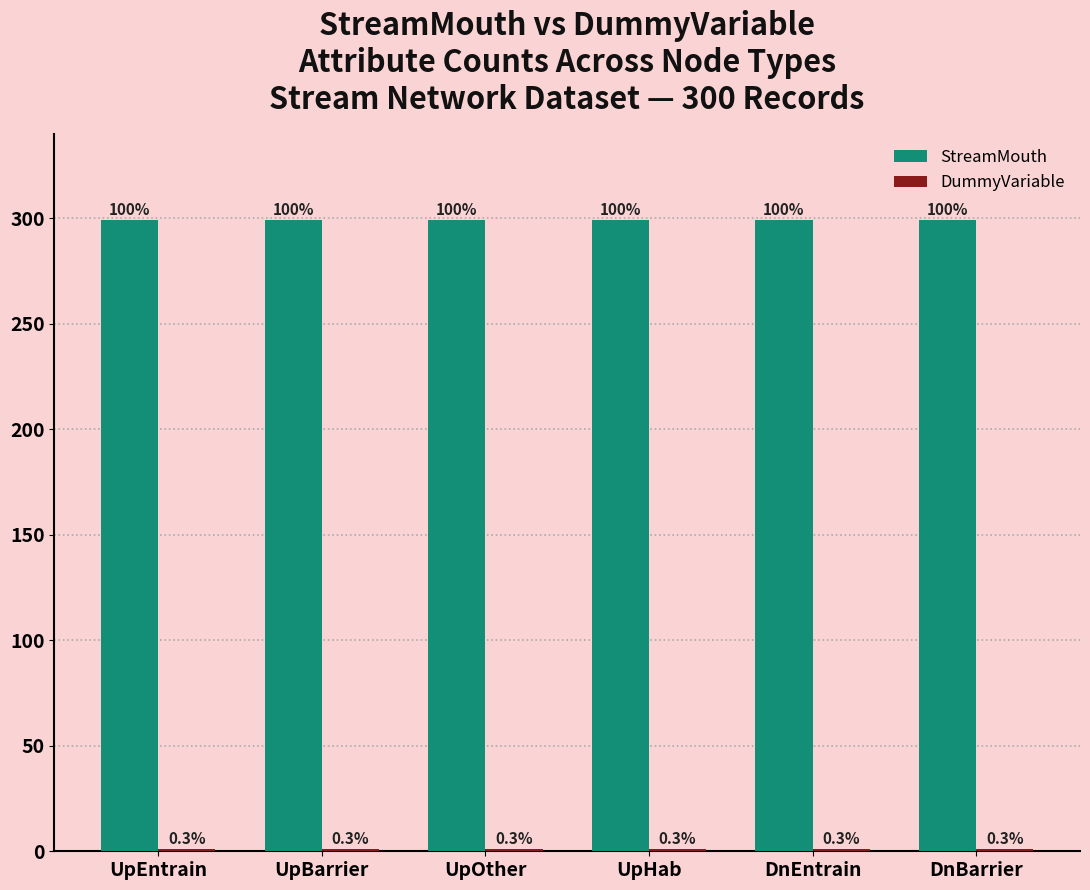

Rank the series by their maximum value, from highest to lowest.

StreamMouth, DummyVariable